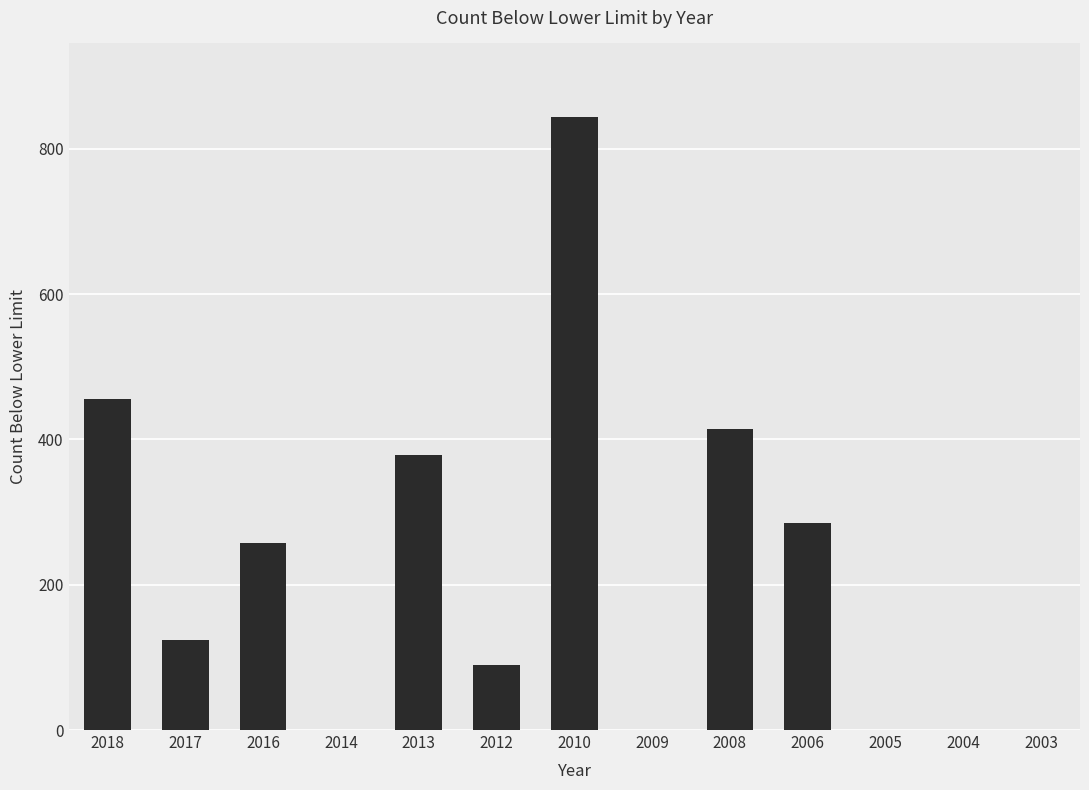

Is it true that the value at 2003 is 0?

True